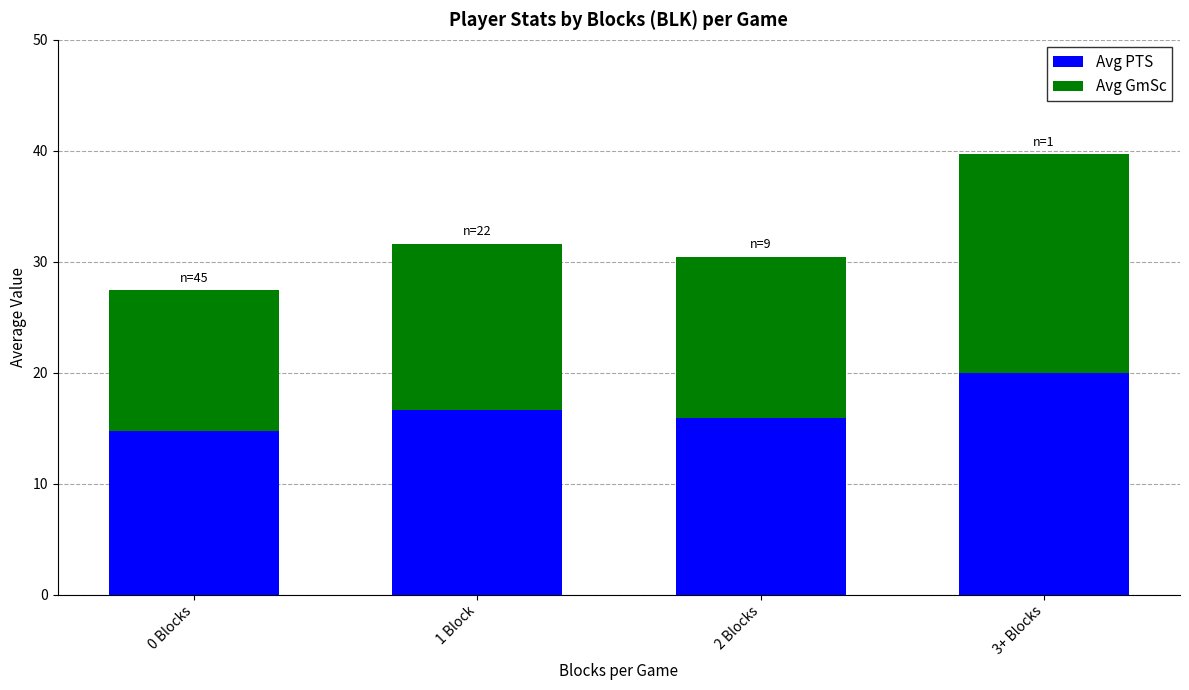

Reading left to right, list the values for the Avg PTS series.

0 Blocks=14.7	1 Block=16.6	2 Blocks=15.9	3+ Blocks=20.0